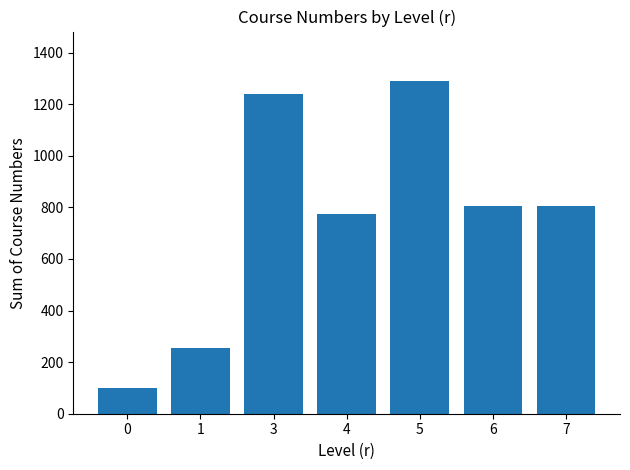

What is the value of the 1st bar from the left?

100